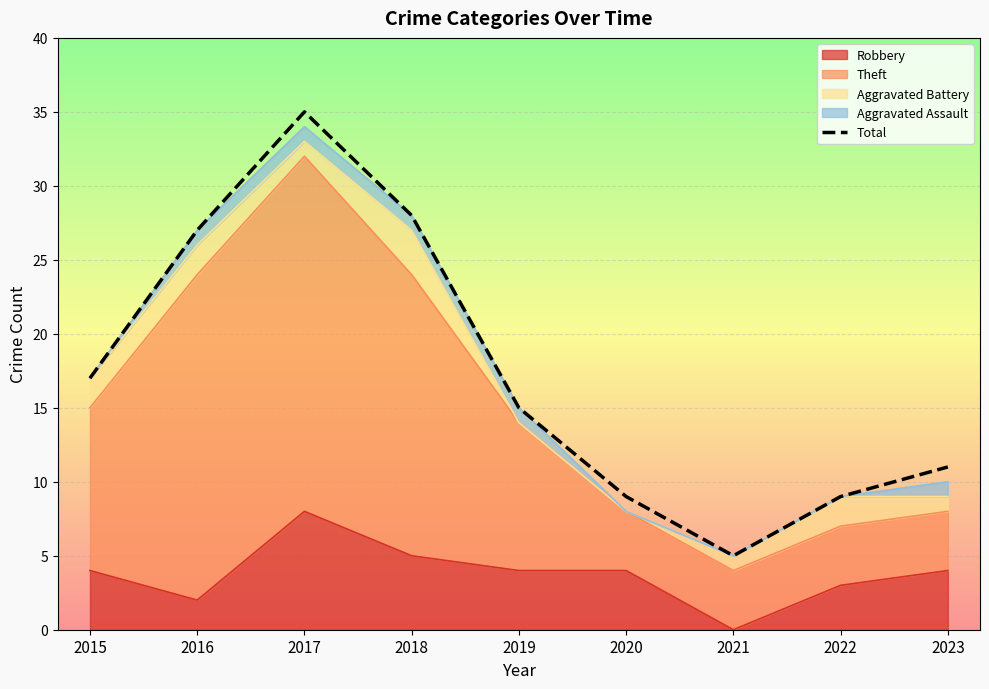

Is it true that the value at 2020 is 9?

True